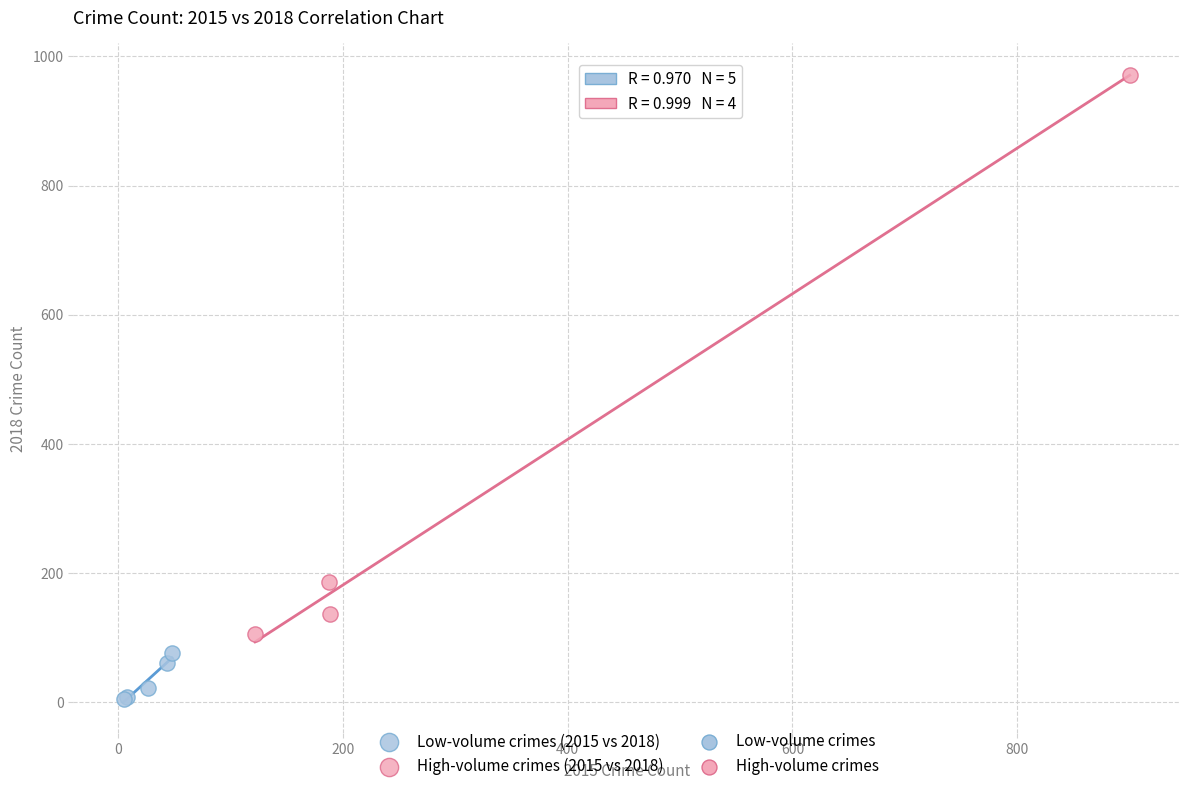

Which series contains the highest Y value?

High-volume crimes (2015 vs 2018)